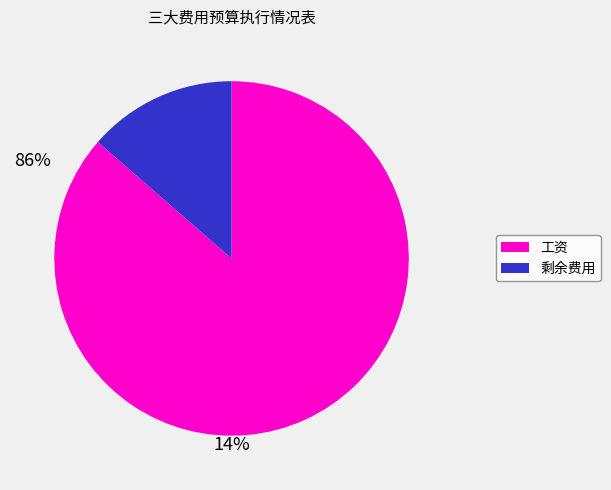

Is there any slice that represents more than half of the pie?

Yes